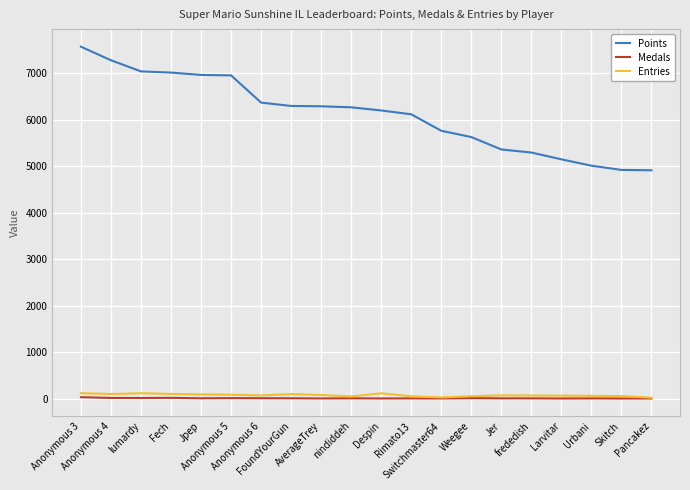

Is it true that Entries equals 75 at AverageTrey?

True